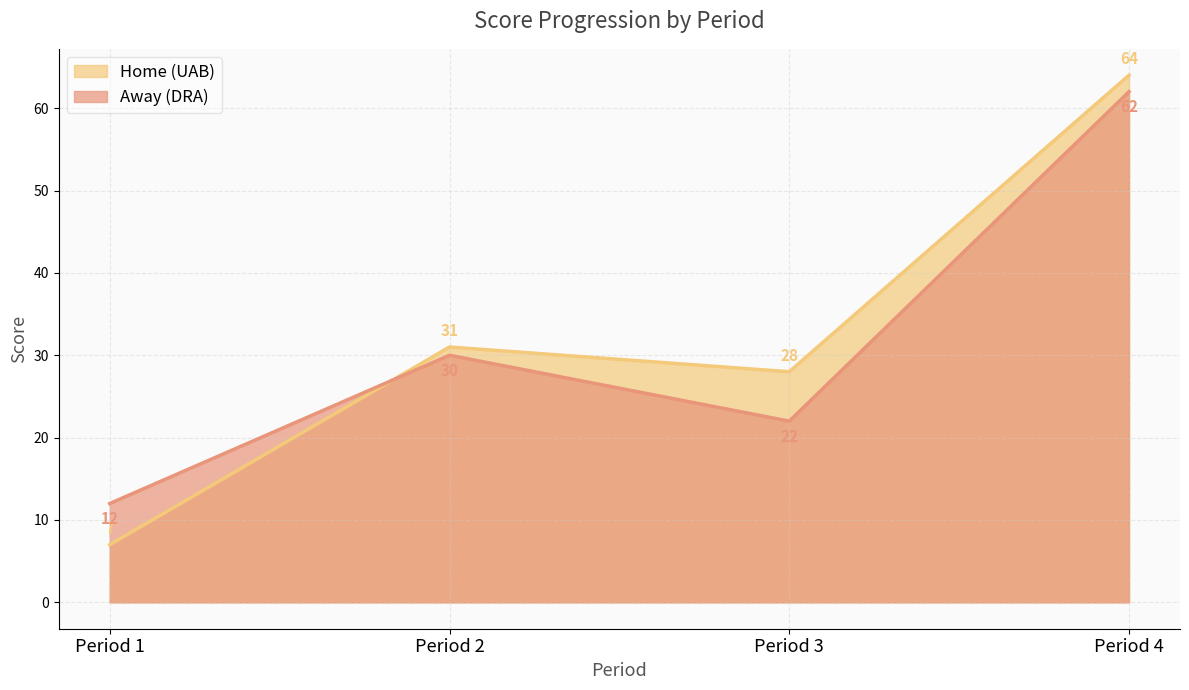

Rank the series by their average value, from lowest to highest.

Away, Home